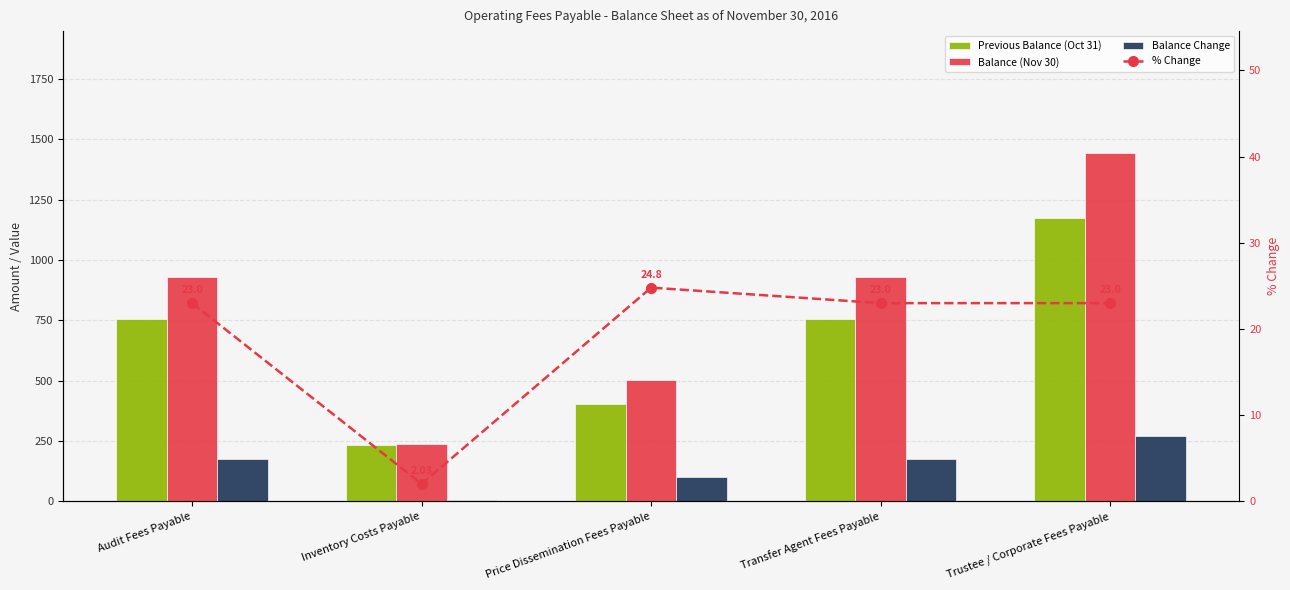

Is it true that % Change equals 23.0 at Transfer Agent Fees Payable?

True